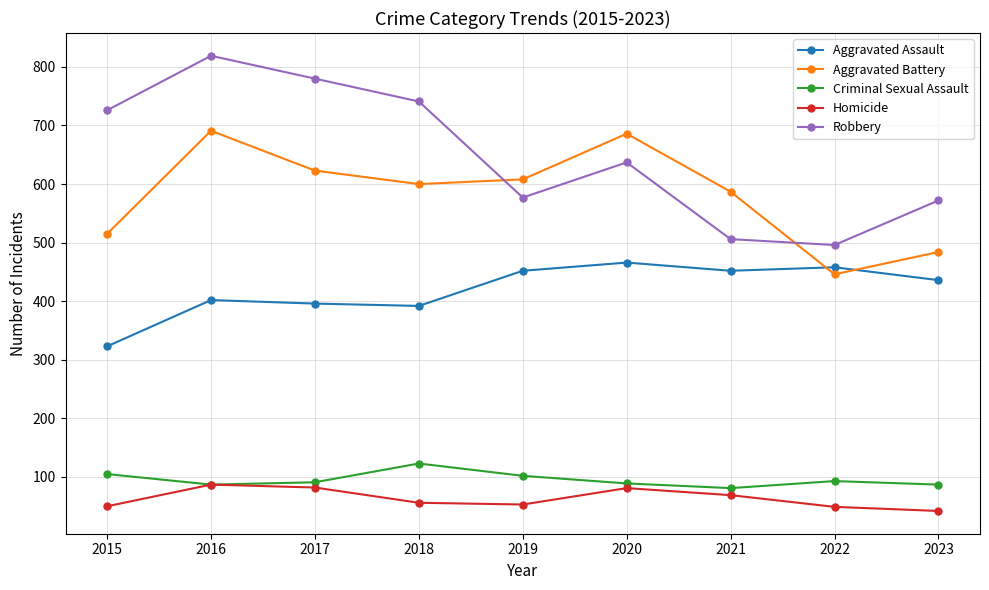

What is the difference between the highest and lowest values at 2022?

447